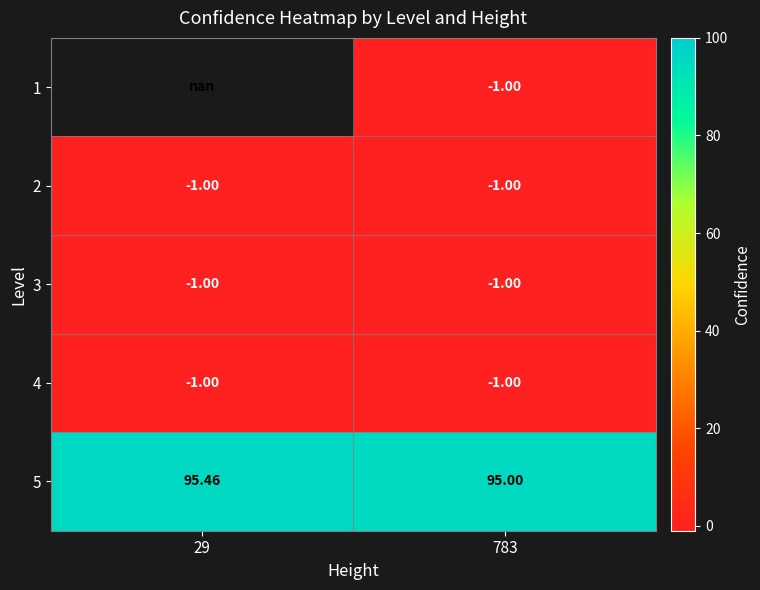

Which label corresponds to the smallest value in the chart?

783